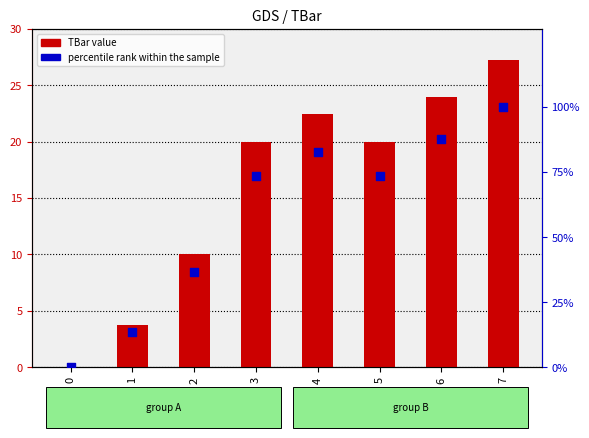

Which series has the largest Y range (max minus min)?

percentile rank within the sample